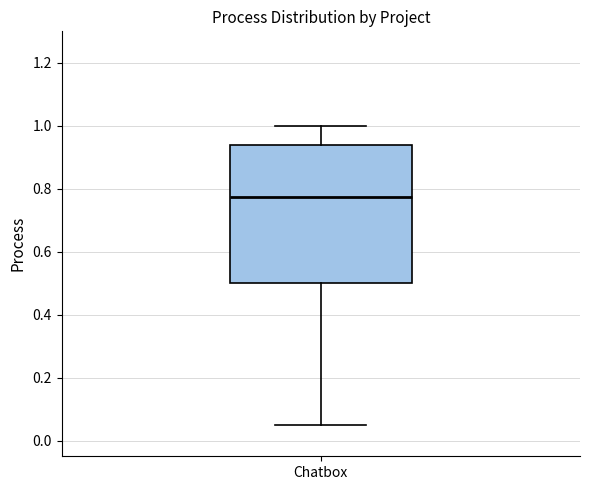

Where is the lower edge of the box for Chatbox on the y-axis? The values are not printed on the chart, so give them approximately, as read against the axis.

0.50